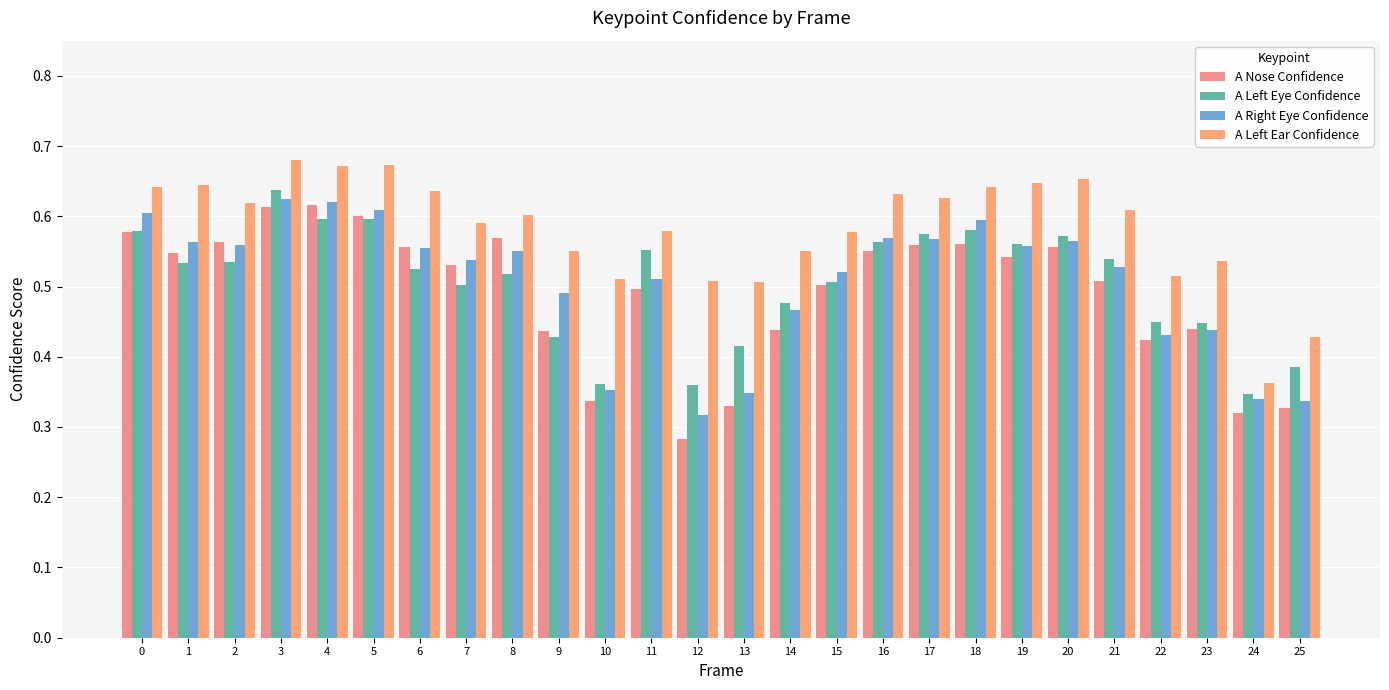

Which series changed the most between 14 and 22?

A Right Eye Confidence